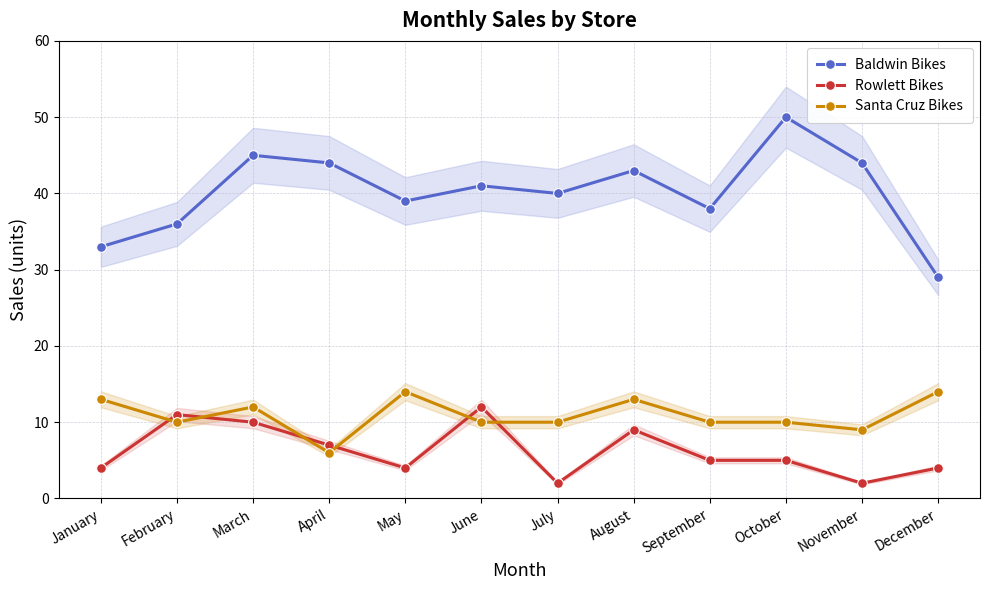

Reading left to right, what are all the values shown in this chart?

Baldwin Bikes: January=33	February=36	March=45	April=44	May=39	June=41	July=40	August=43	September=38	October=50	November=44	December=29
Rowlett Bikes: January=4	February=11	March=10	April=7	May=4	June=12	July=2	August=9	September=5	October=5	November=2	December=4
Santa Cruz Bikes: January=13	February=10	March=12	April=6	May=14	June=10	July=10	August=13	September=10	October=10	November=9	December=14